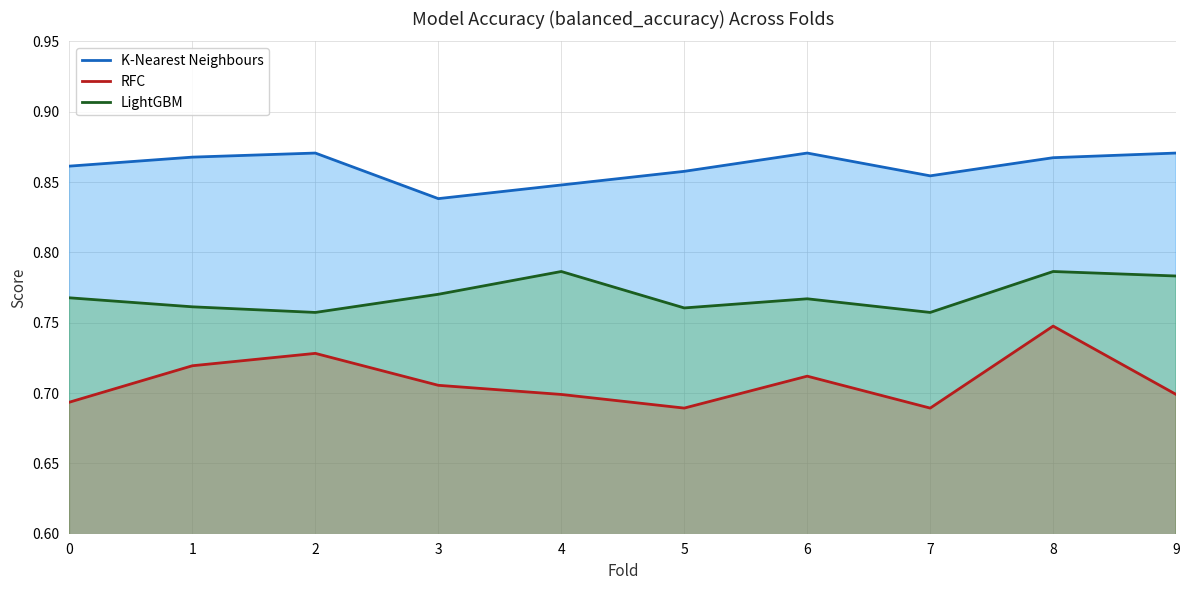

True or false: LightGBM and RFC cross at least once.

False